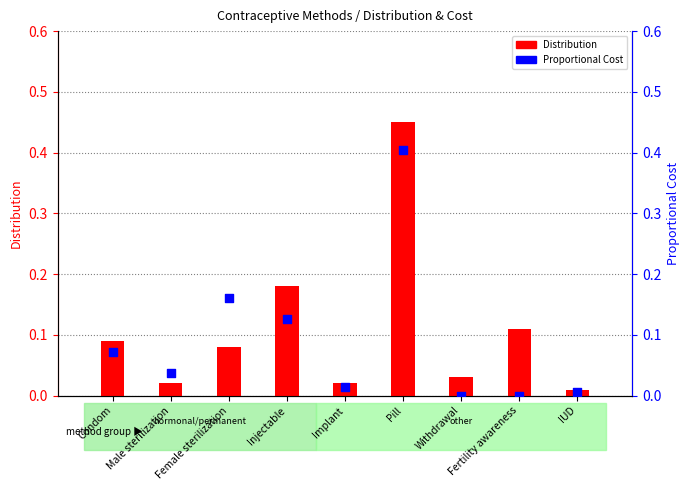

Which series reaches the maximum Y coordinate?

Distribution